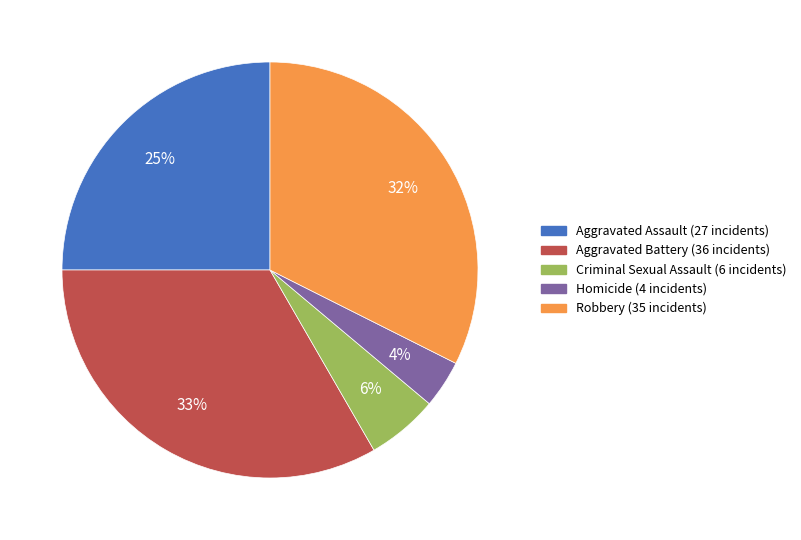

Rank the categories by value from highest to lowest.

Aggravated Battery, Robbery, Aggravated Assault, Criminal Sexual Assault, Homicide